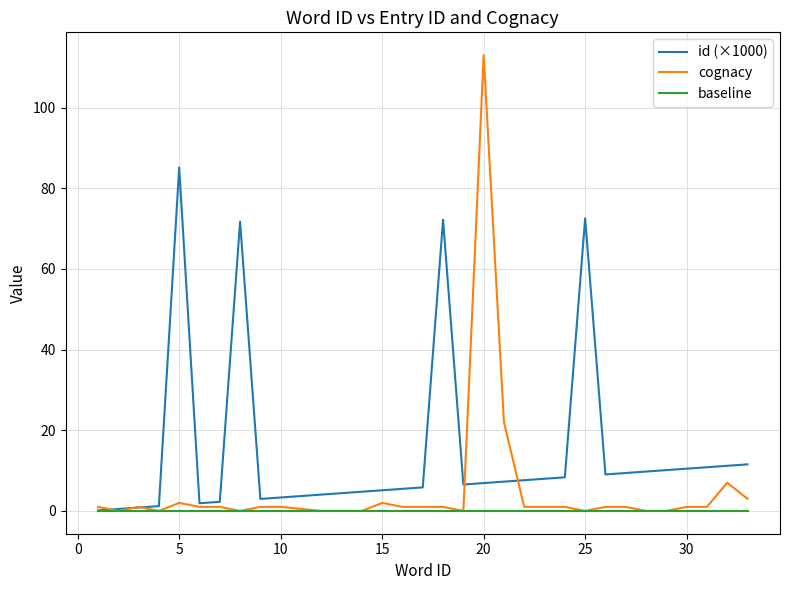

Rank the series by their average value, from highest to lowest.

id (×1000), cognacy, baseline